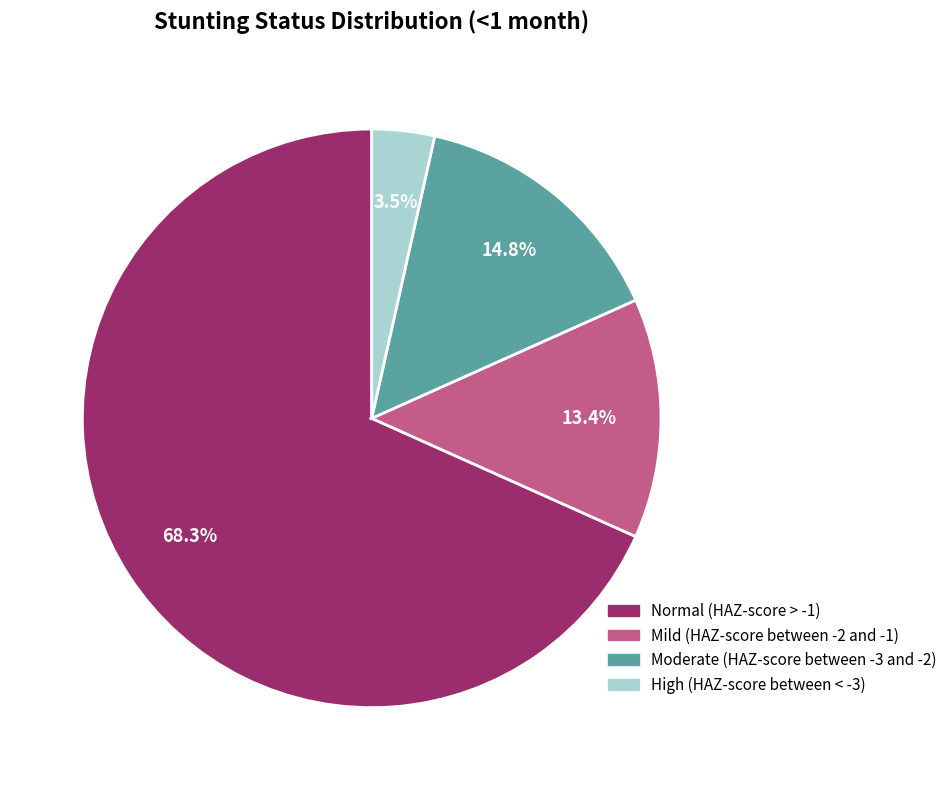

Combined, do High (HAZ-score between < -3) and Moderate (HAZ-score between -3 and -2) account for over 50%?

No